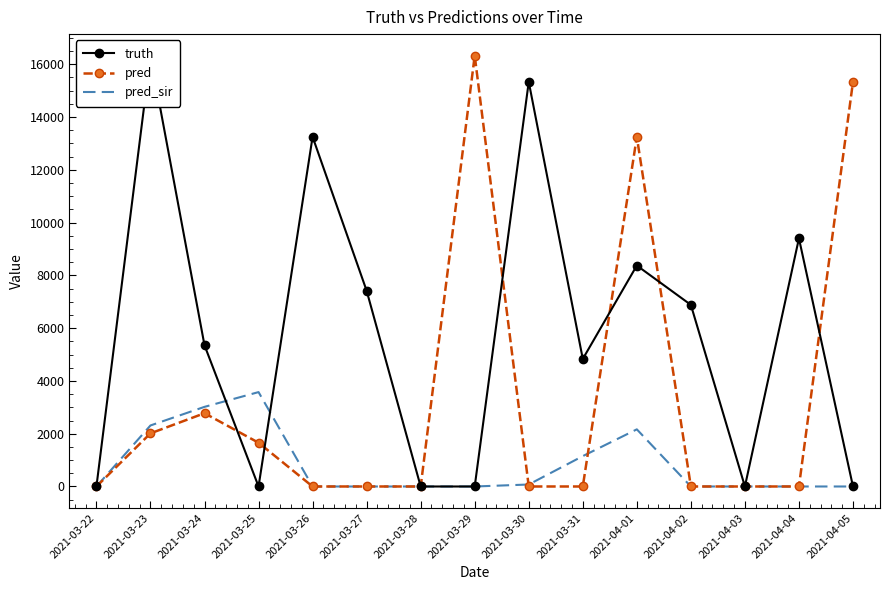

How many values in the pred_sir series exceed 0?

6